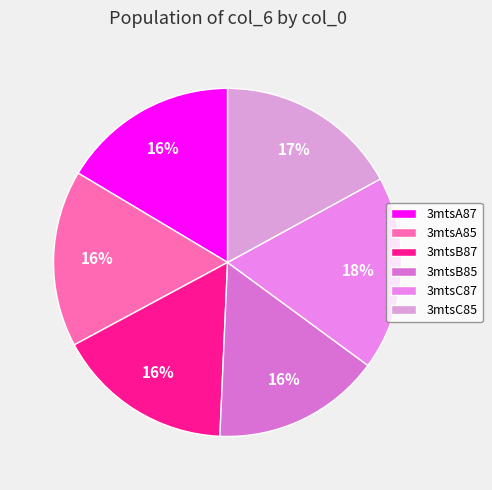

What percentage do 3mtsC85 and 3mtsA87 together represent?

33.5%